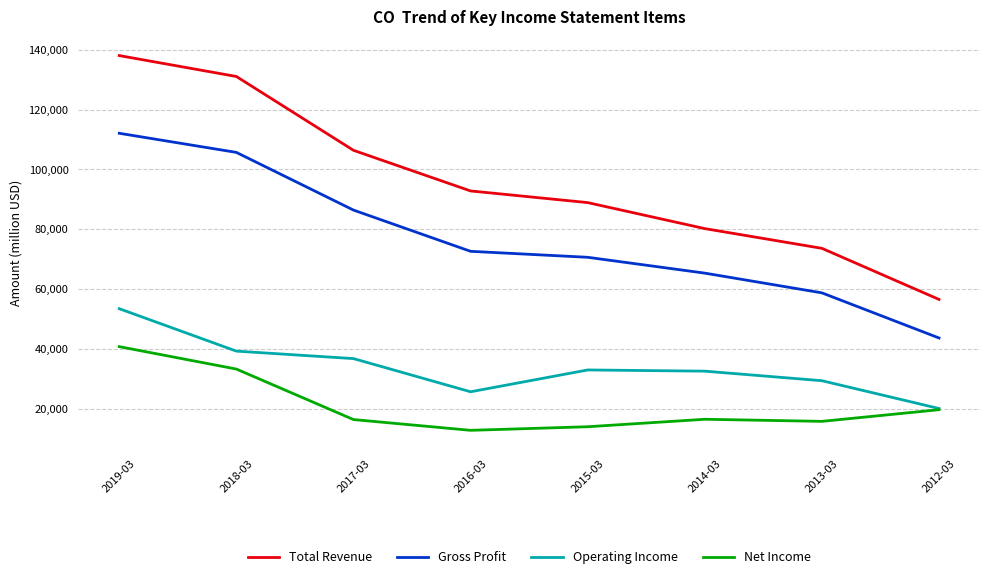

Which series has the widest spread of values?

Total Revenue